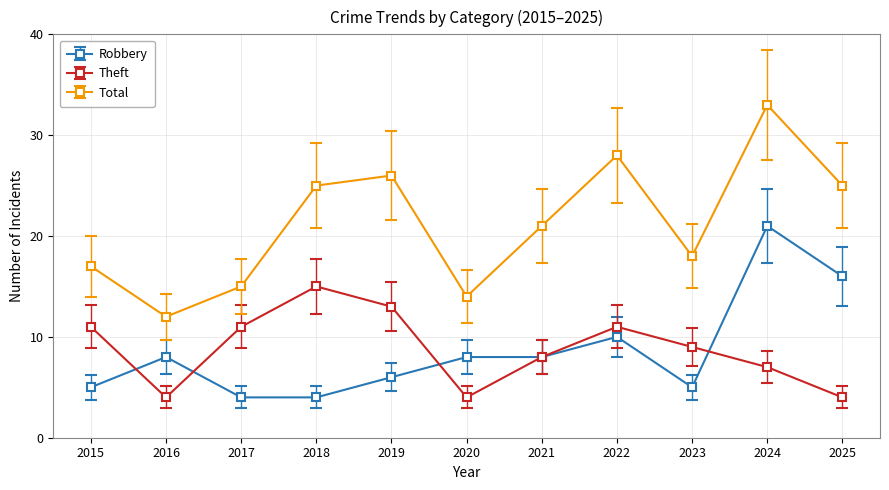

True or false: Total and Theft intersect in this chart.

False